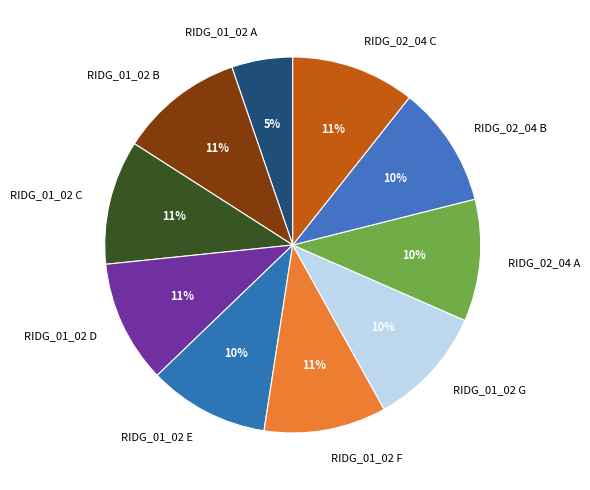

To the nearest percent, what is the average slice percentage?

10%